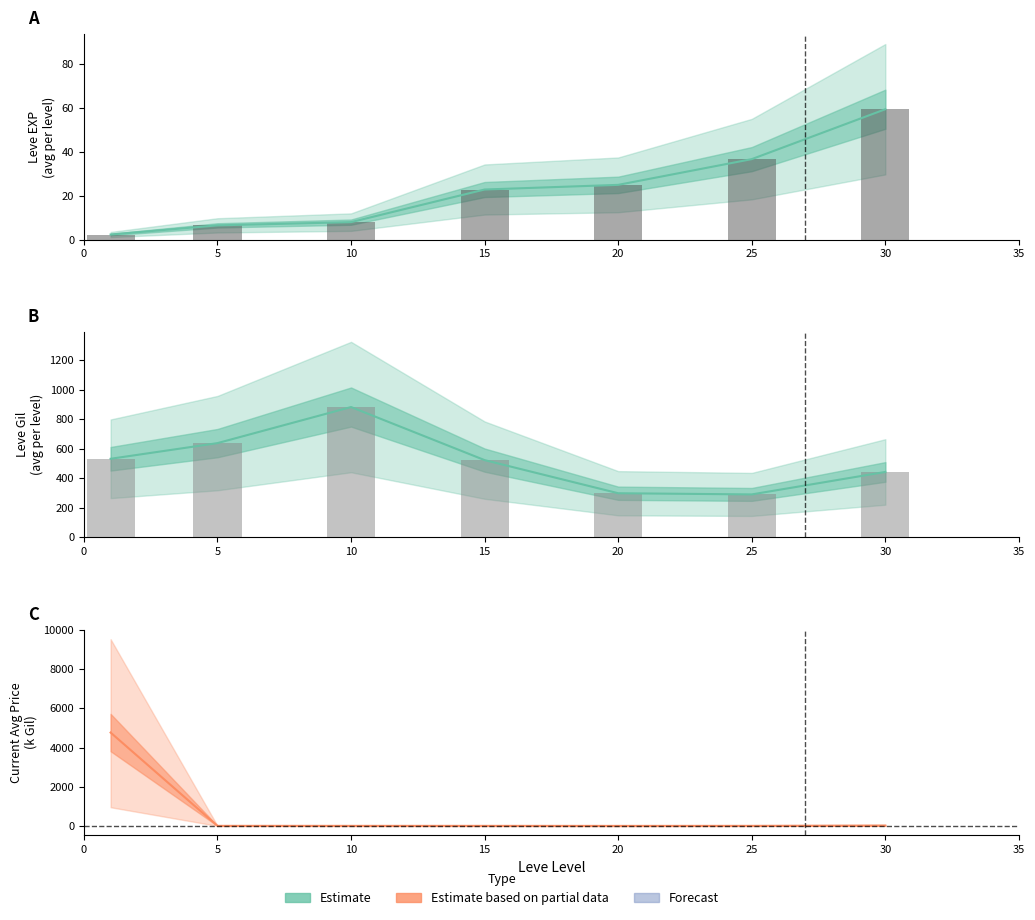

Reading left to right, list all the values displayed in this chart.

Leve EXP (mean): 2.3	6.5	8.0	22.8	24.9	36.7	59.4
Leve EXP (raw): 2.3	6.5	8.0	22.8	24.9	36.7	59.4
Leve Gil (mean): 532.0	638.0	882.0	523.0	299.0	291.0	443.0
Leve Gil (raw): 532.0	638.0	882.0	523.0	299.0	291.0	443.0
Avg Market Price (mean): 4765.9	3.0	2.2	2.2	0.4	2.5	20.0